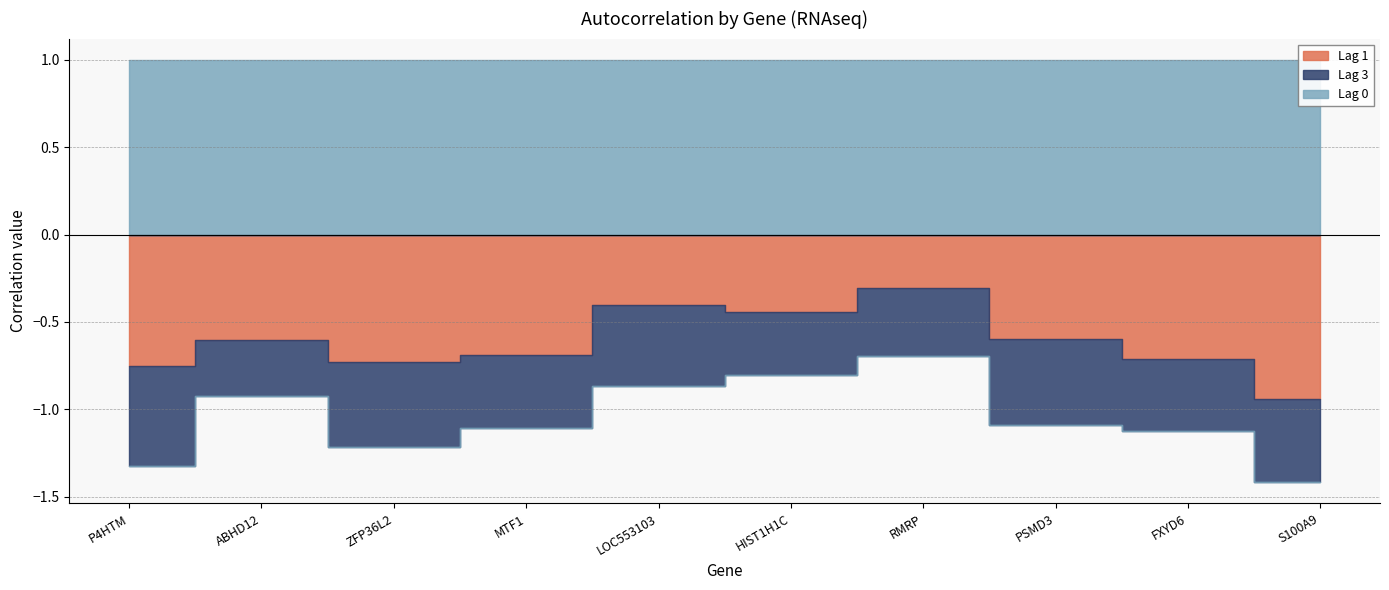

How many lines are shown in the chart?

3